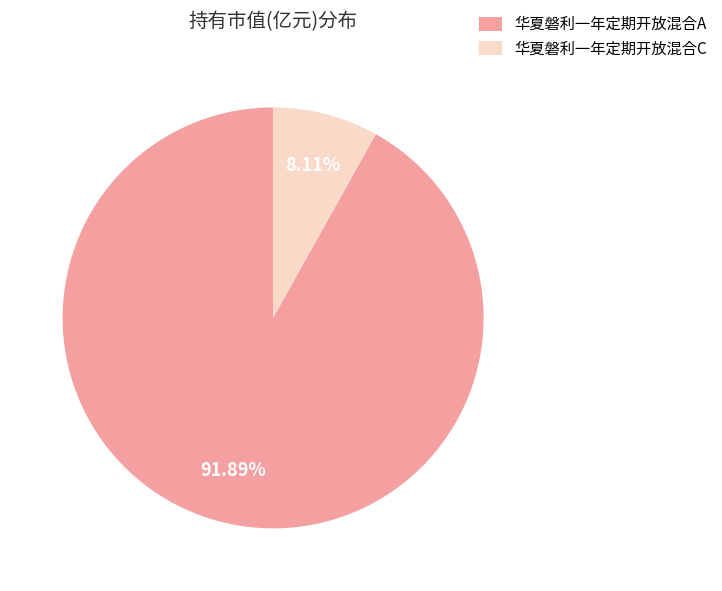

Is it true that 华夏磐利一年定期开放混合A is 85% of the pie?

False